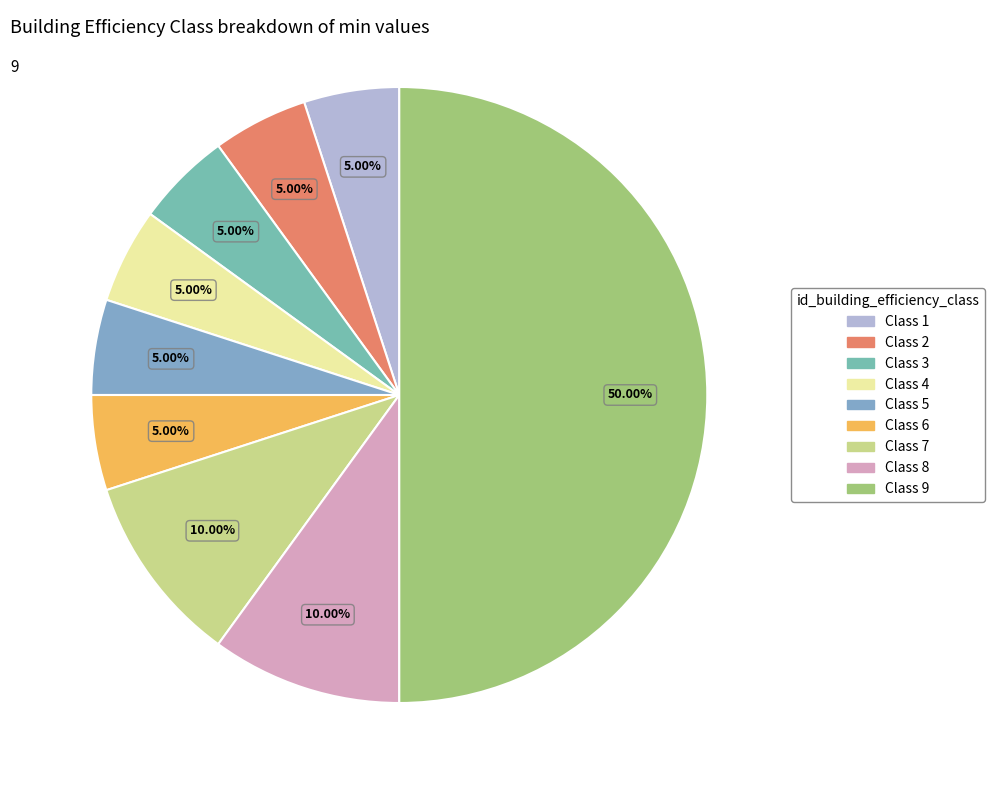

To the nearest percent, what is the difference between the Class 8 and Class 2 slice percentages?

5%